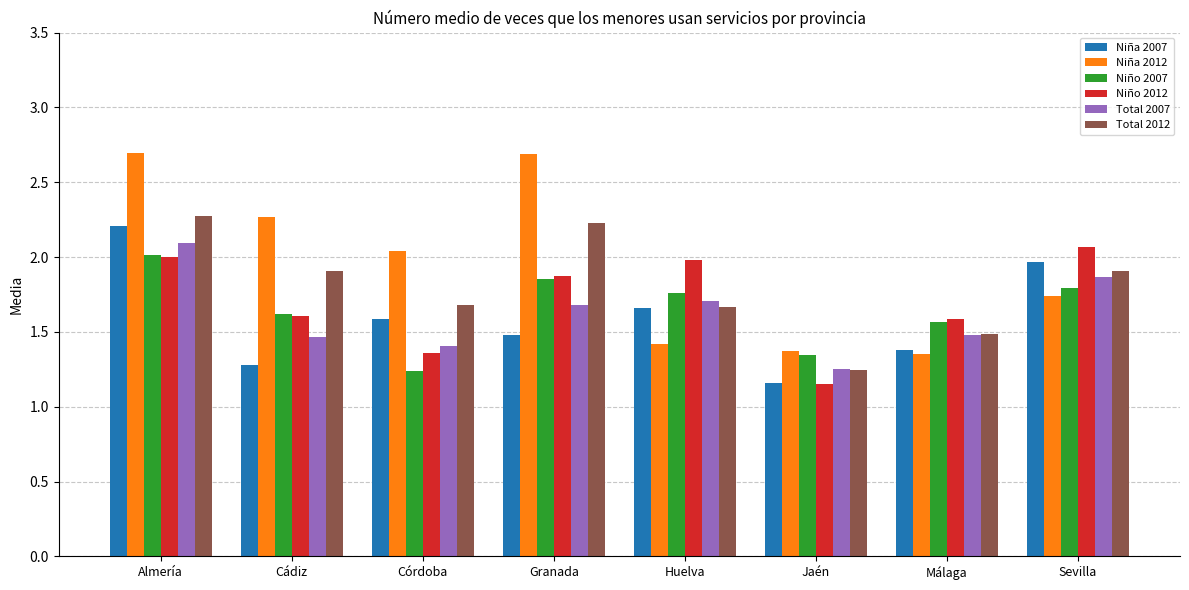

True or false: Niño 2007 has a value of 0.5 at Cádiz.

False